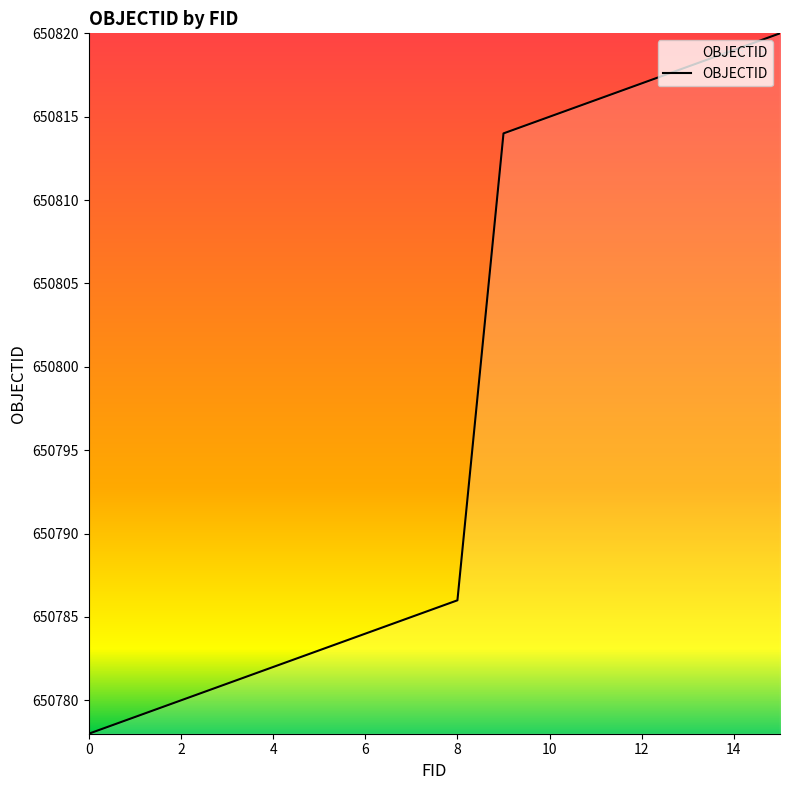

What is the maximum value shown in the chart?

650820